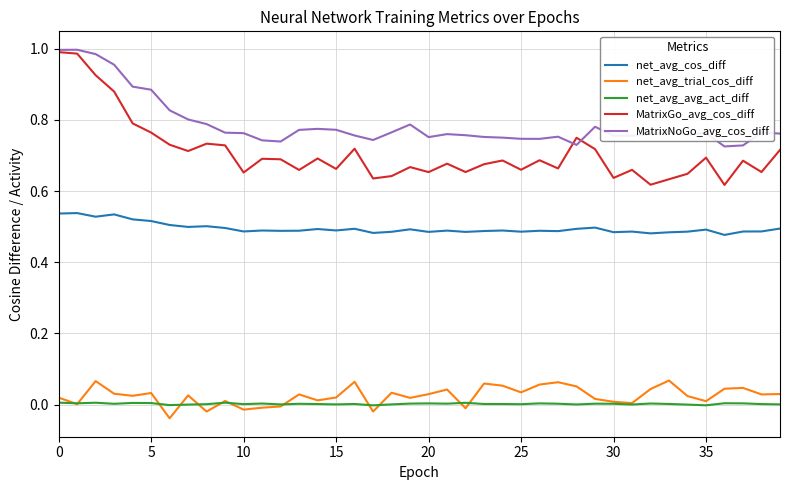

Which series has the largest total across all categories?

MatrixNoGo_avg_cos_diff